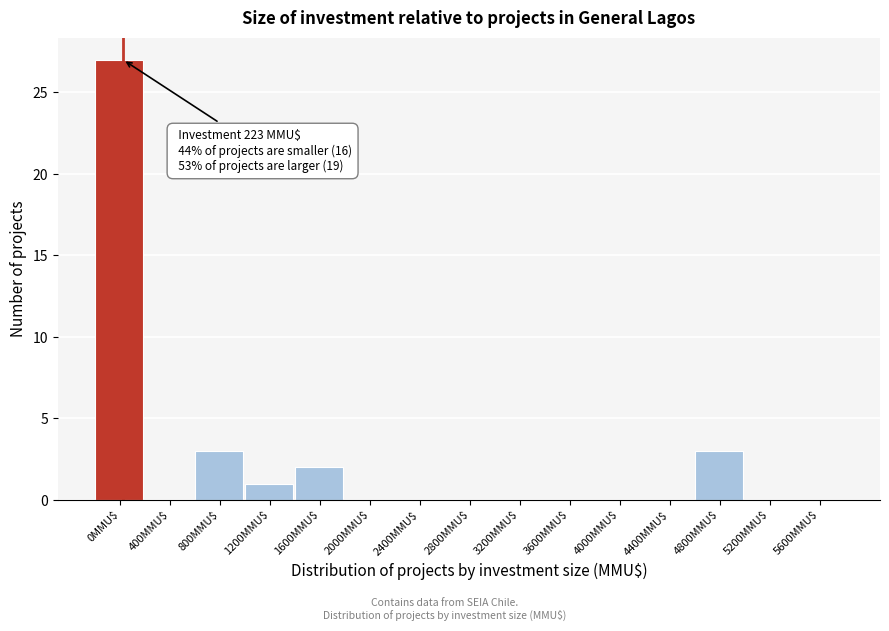

What is the sum of all values?

36